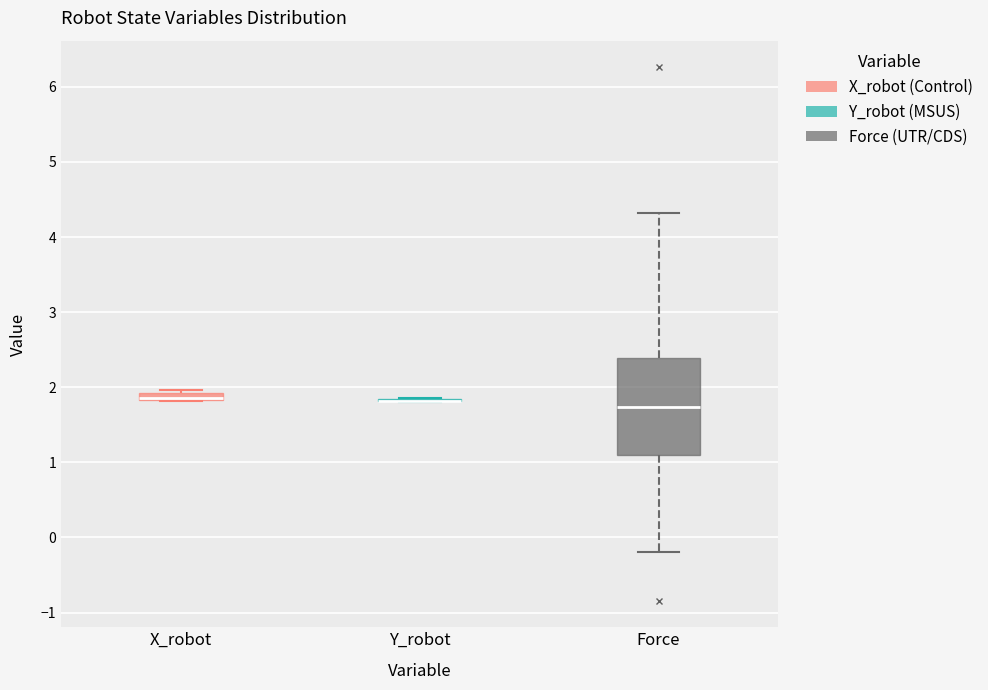

Which box is the tallest, from its lower edge to its upper edge?

Force